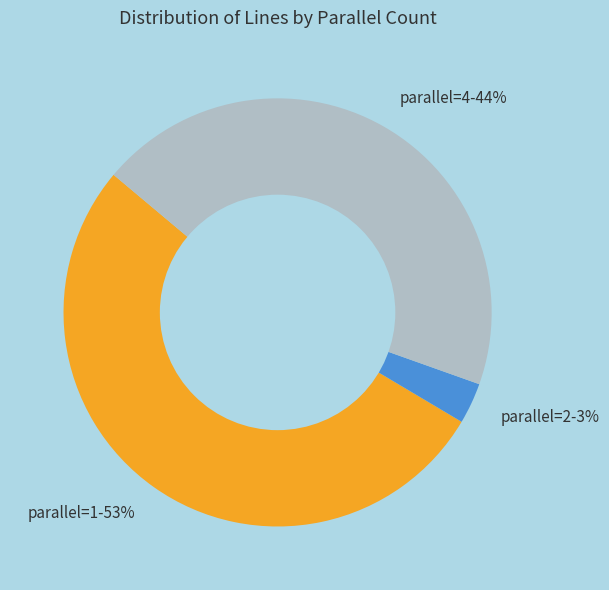

How many segments does this pie chart have?

3